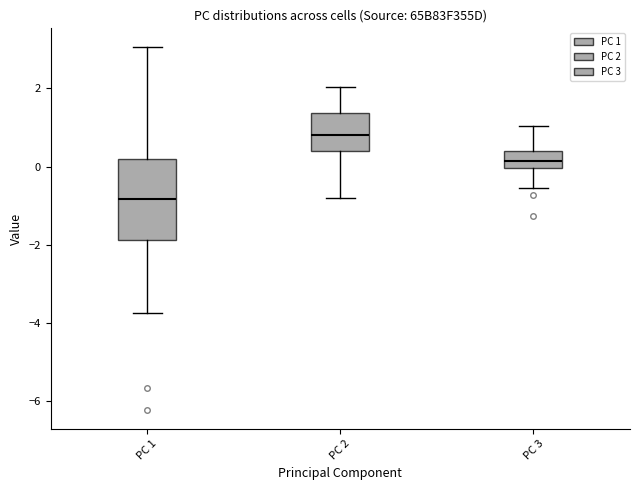

Which box's median line is the lowest?

PC 1